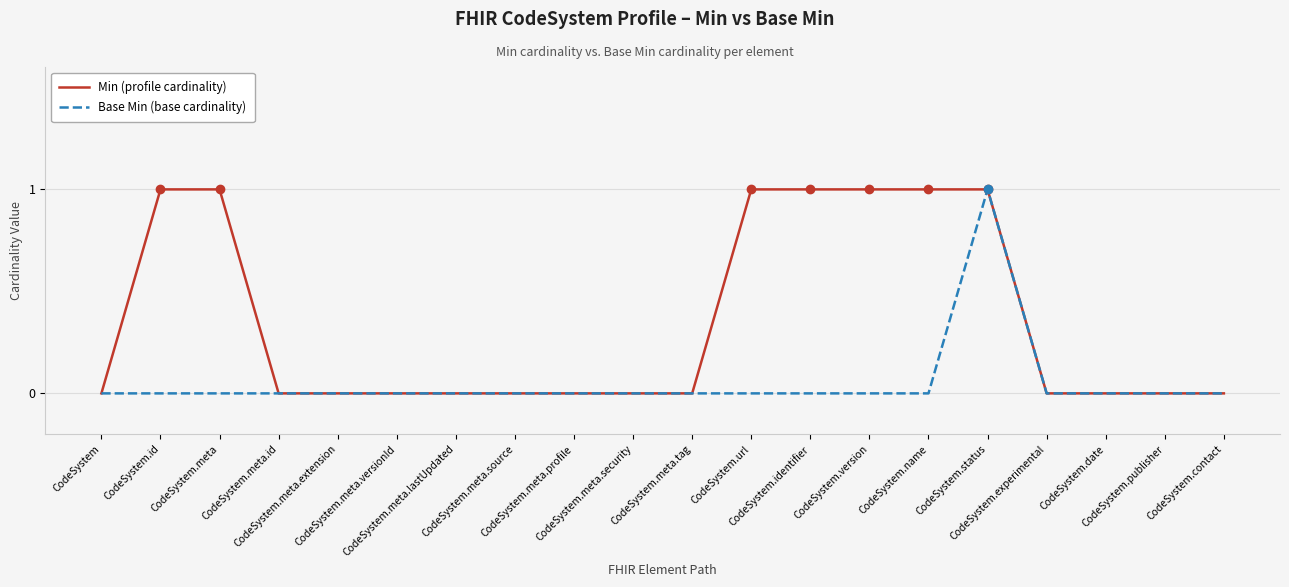

Which series has the largest total across all categories?

Min (profile cardinality)